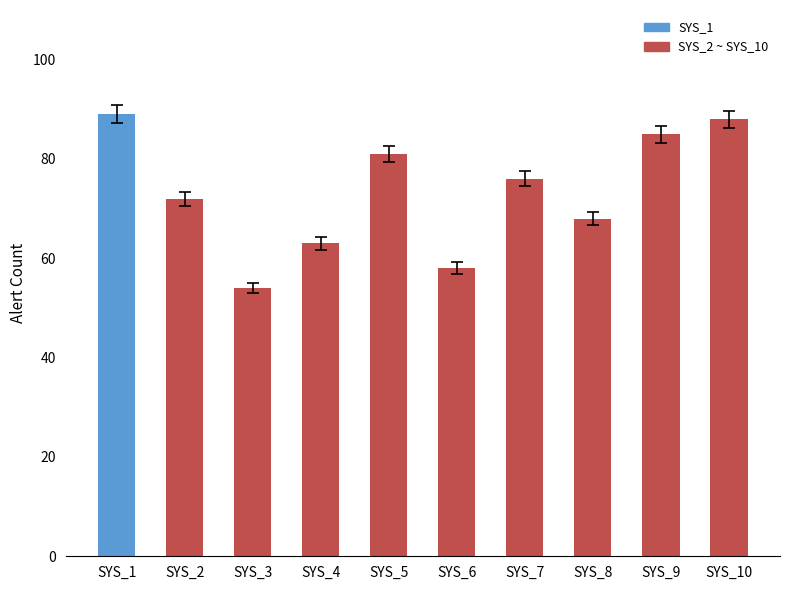

What is the value of the 8th bar from the left?

68